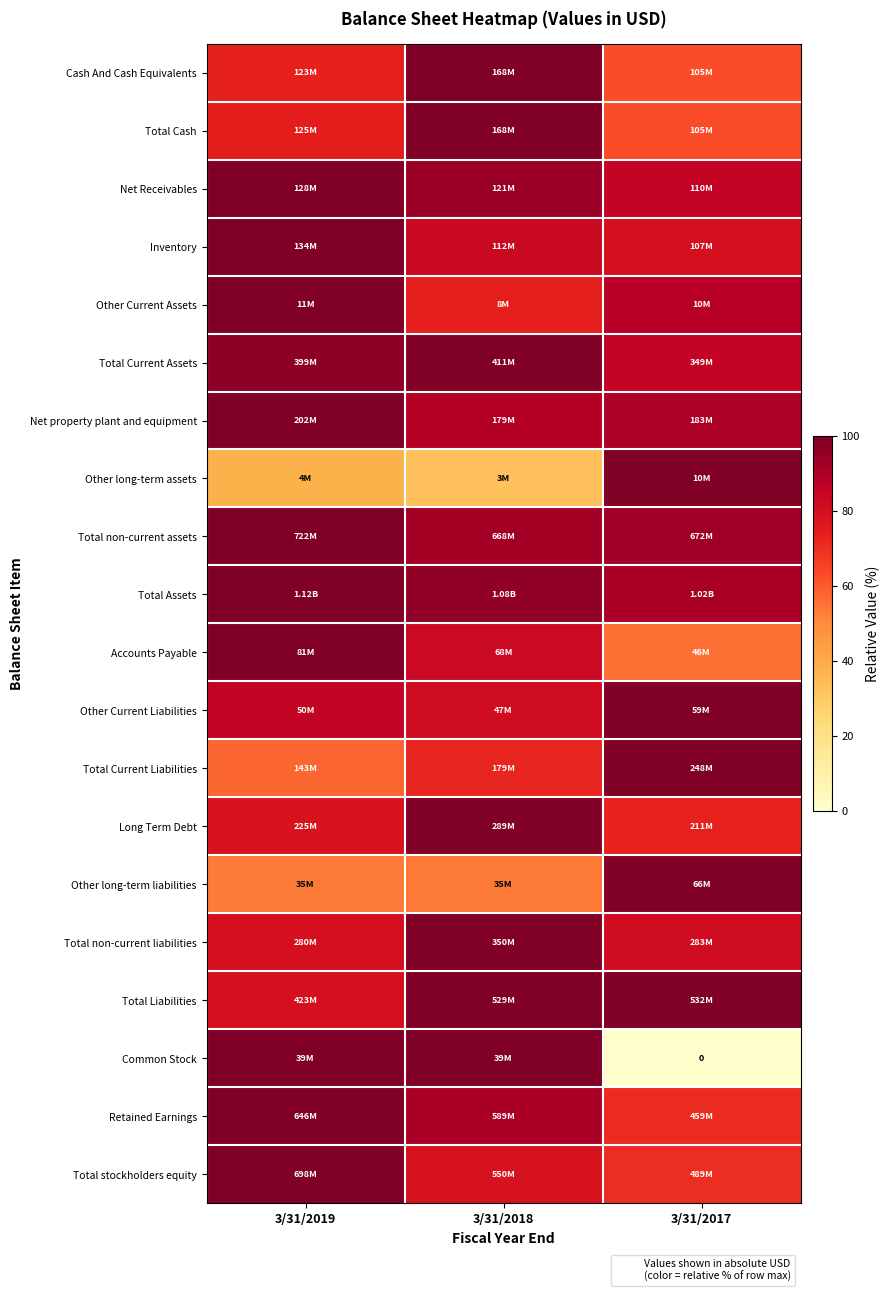

What is the difference between the highest and lowest values at 3/31/2019?

62.3